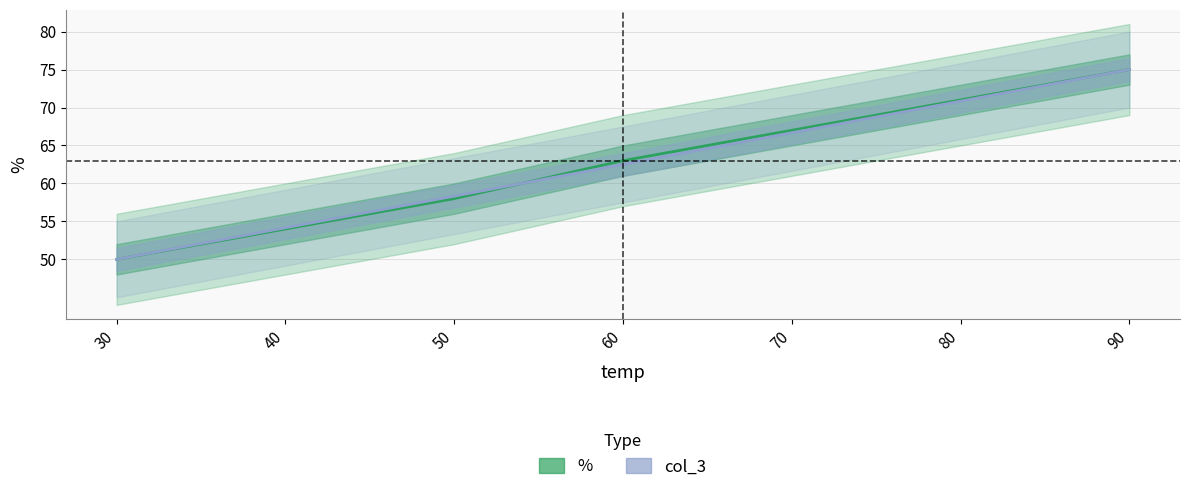

Is the value of col_3 at 70 greater than the value of % at 70?

No